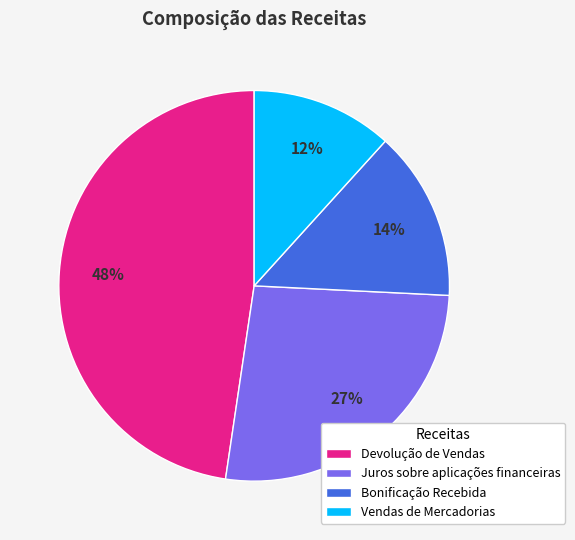

Which has a higher value, Bonificação Recebida or Vendas de Mercadorias?

Bonificação Recebida